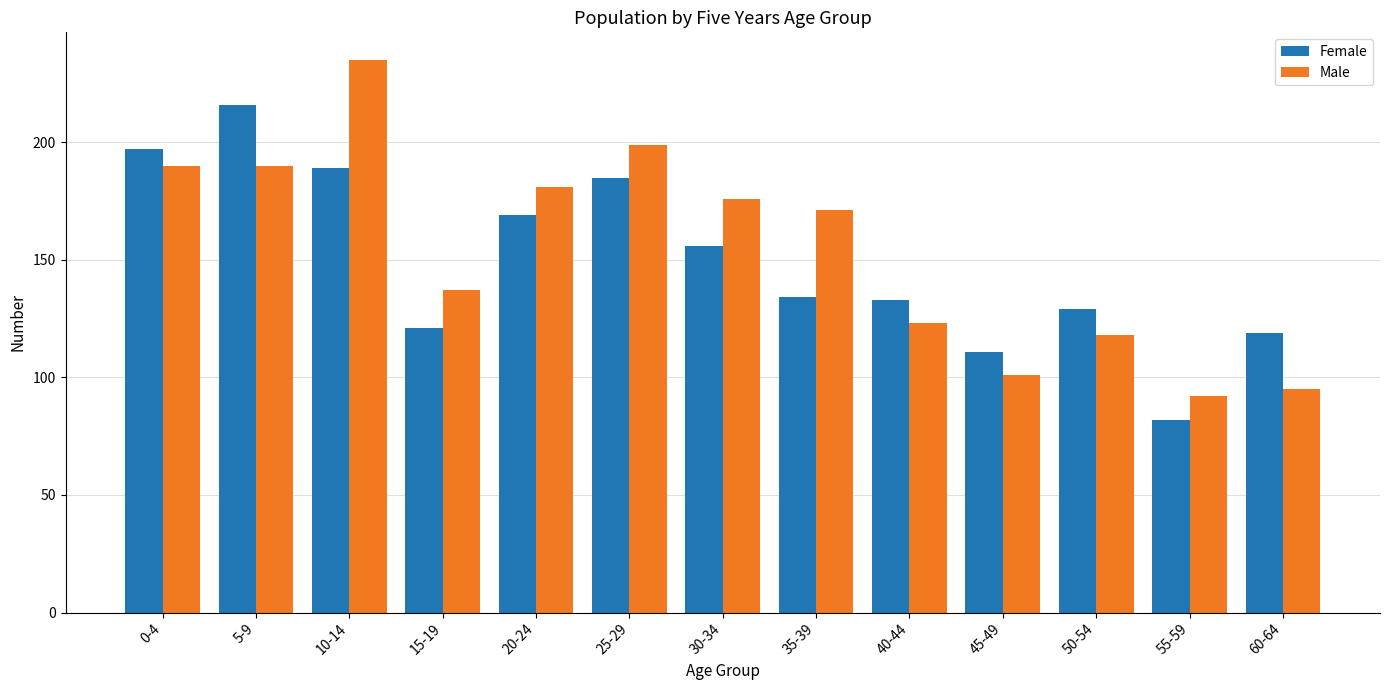

What is the highest value of the Female series?

216